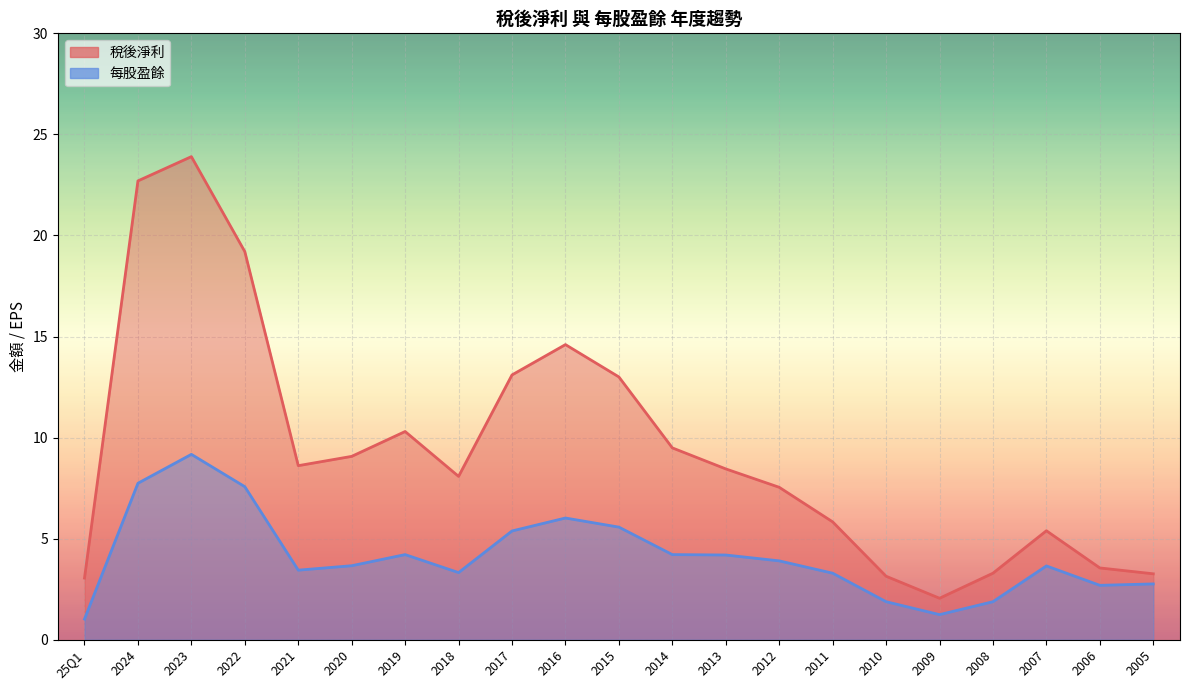

Reading right to left, extract all data points from this chart.

稅後淨利: 3.3	3.5	5.4	3.3	2.0	3.1	5.8	7.5	8.4	9.5	13.0	14.6	13.1	8.1	10.3	9.1	8.6	19.2	23.9	22.7	3.0
每股盈餘: 2.8	2.7	3.6	1.9	1.2	1.9	3.3	3.9	4.2	4.2	5.6	6.0	5.4	3.3	4.2	3.7	3.4	7.6	9.2	7.7	1.0